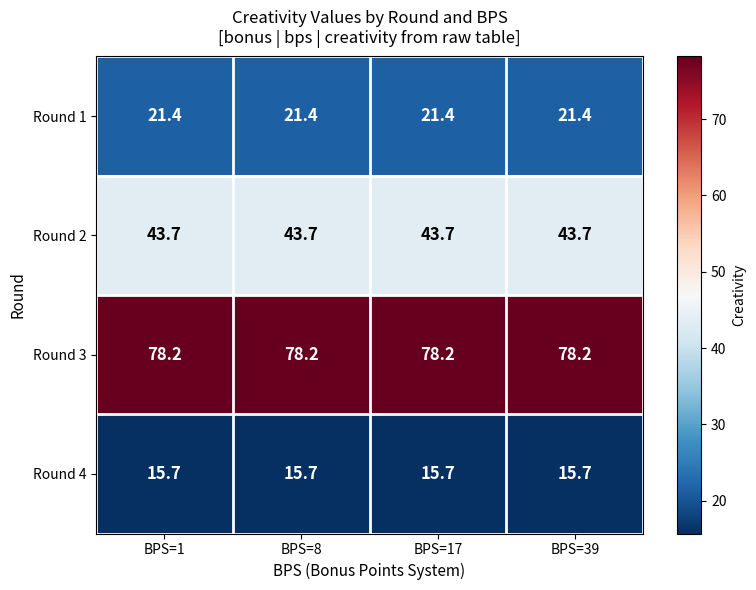

What is the average value of the Round 3 series?

78.2